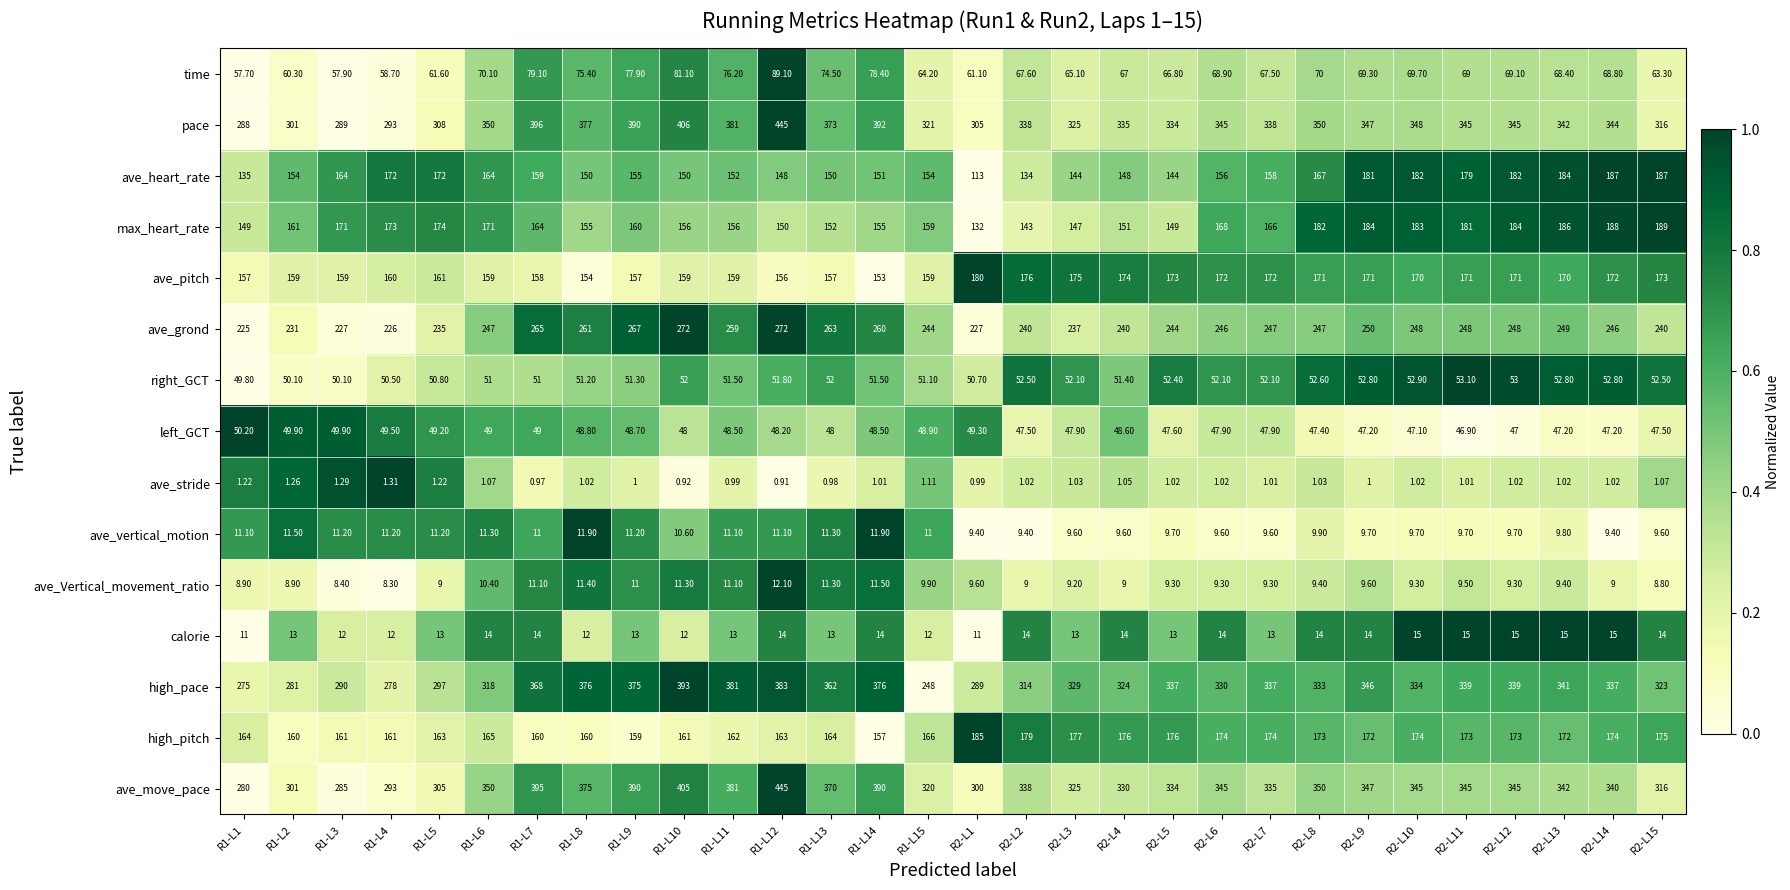

At R2-L1, list the series in order from smallest to largest.

ave_stride, ave_vertical_motion, ave_Vertical_movement_ratio, calorie, left_GCT, right_GCT, time, ave_heart_rate, max_heart_rate, ave_pitch, high_pitch, ave_grond, high_pace, ave_move_pace, pace